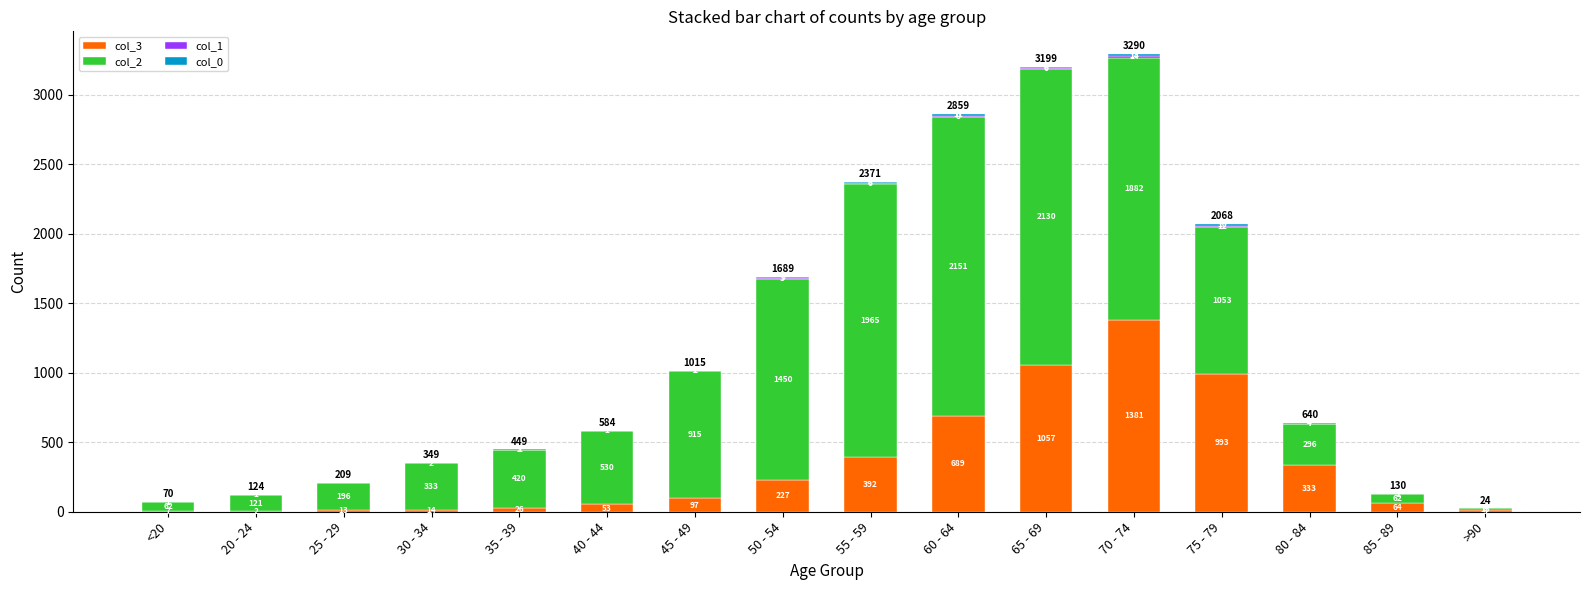

At which category is the sum across all series the highest?

70 - 74